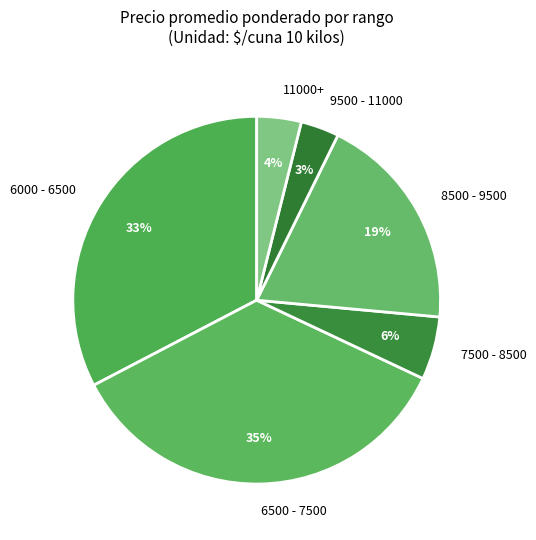

The 8500 - 9500 slice represents 26% of the pie. True or false?

False